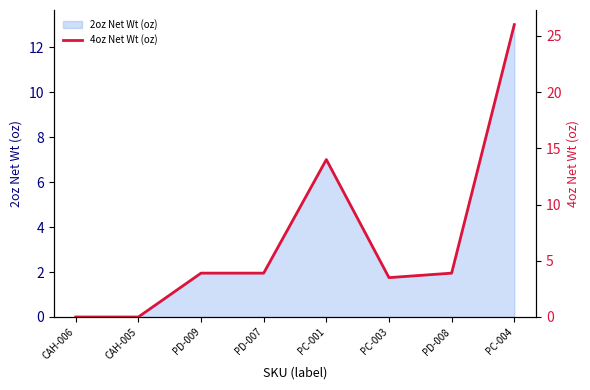

At which label does 2oz Net Wt (oz) reach its peak?

PC-004